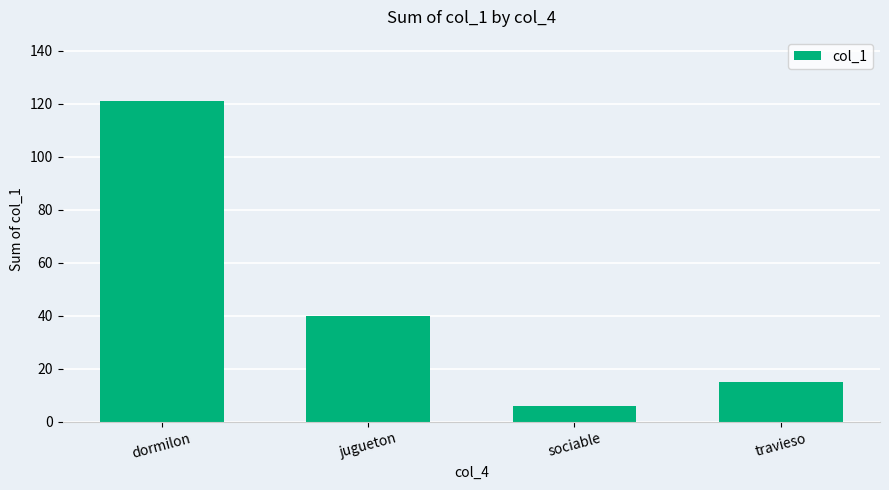

The value at travieso is 20. True or false?

False